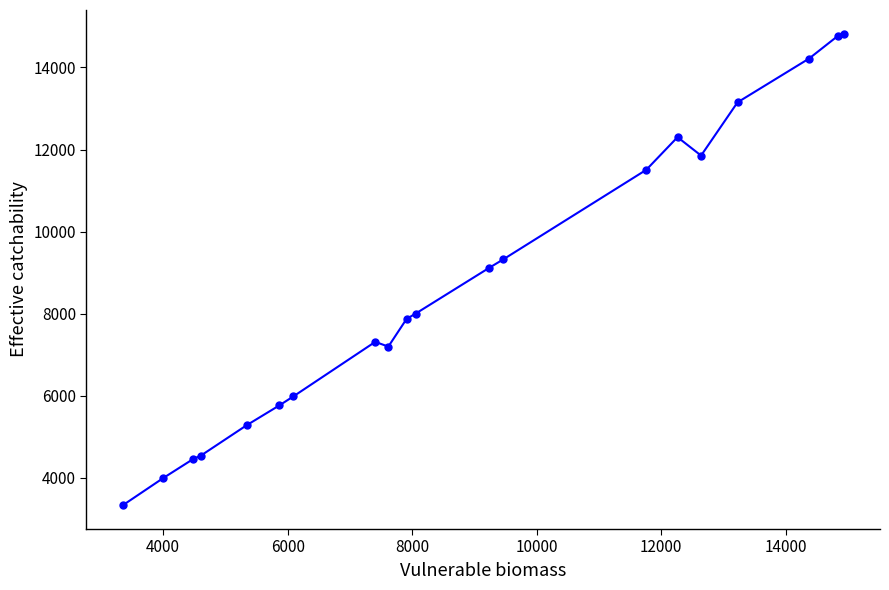

What is the minimum value shown in the chart?

3323